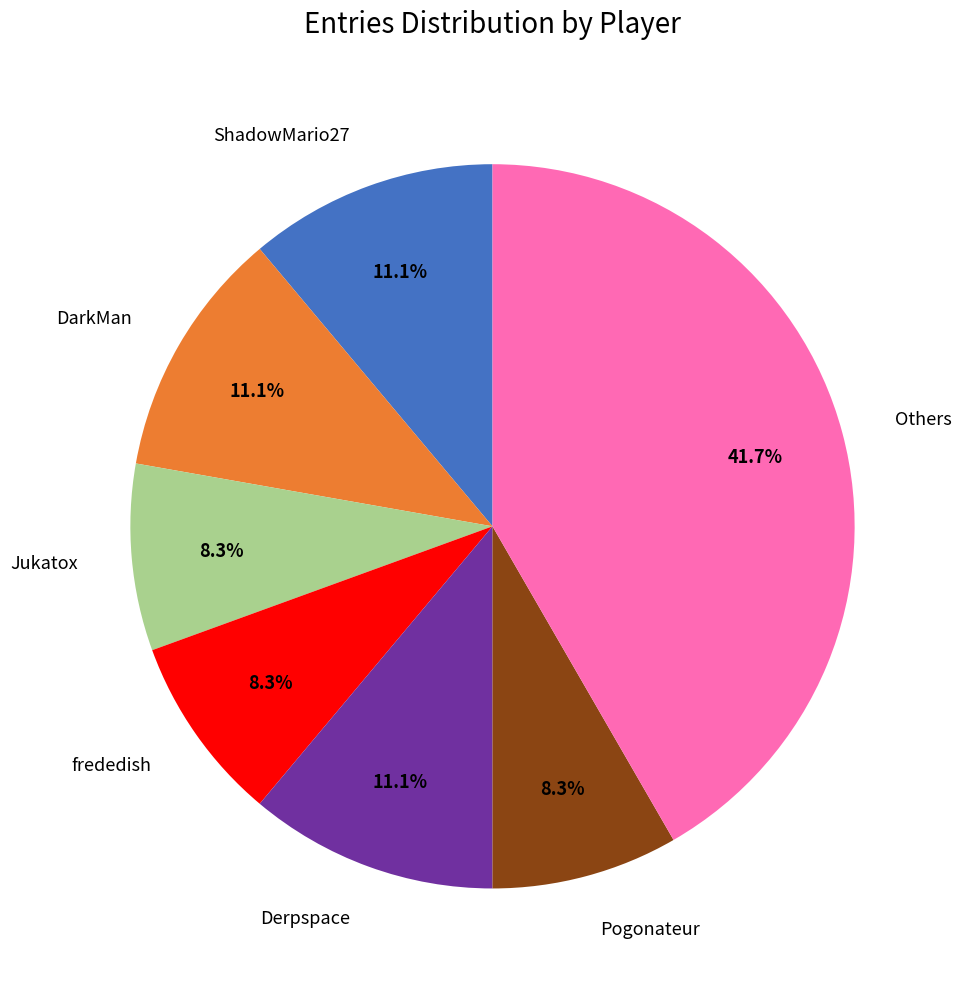

Is there a majority slice in this chart?

No